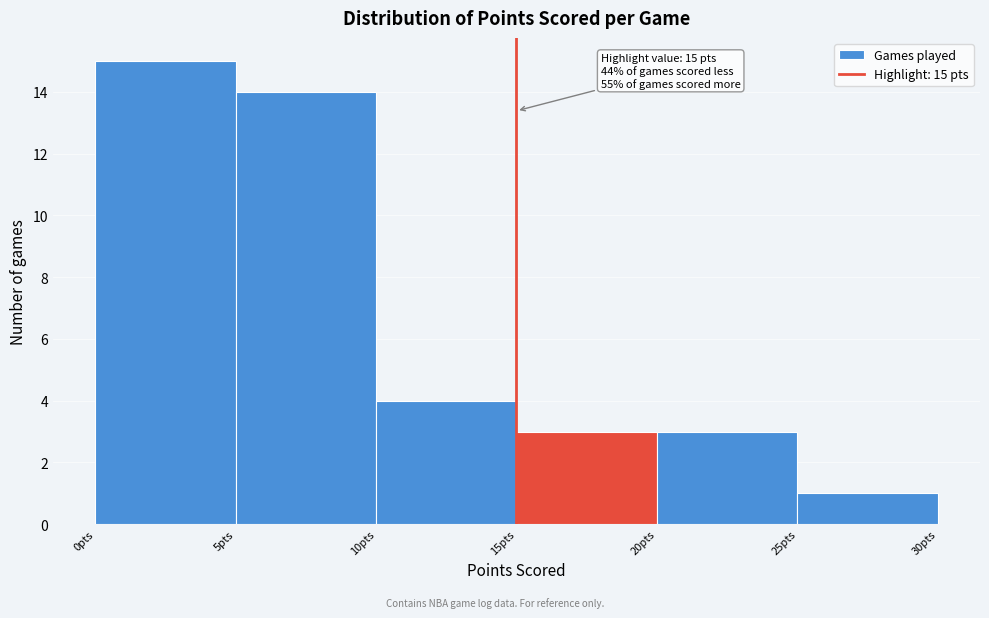

Over which range of the x-axis is the bar tallest?

0 to 5